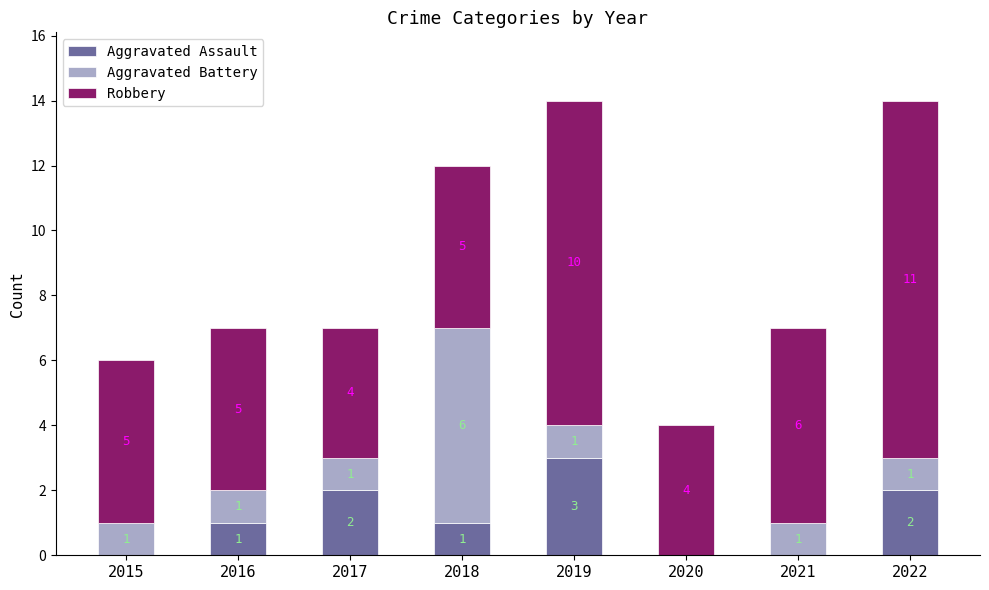

Is it true that Aggravated Assault equals 1 at 2016?

True